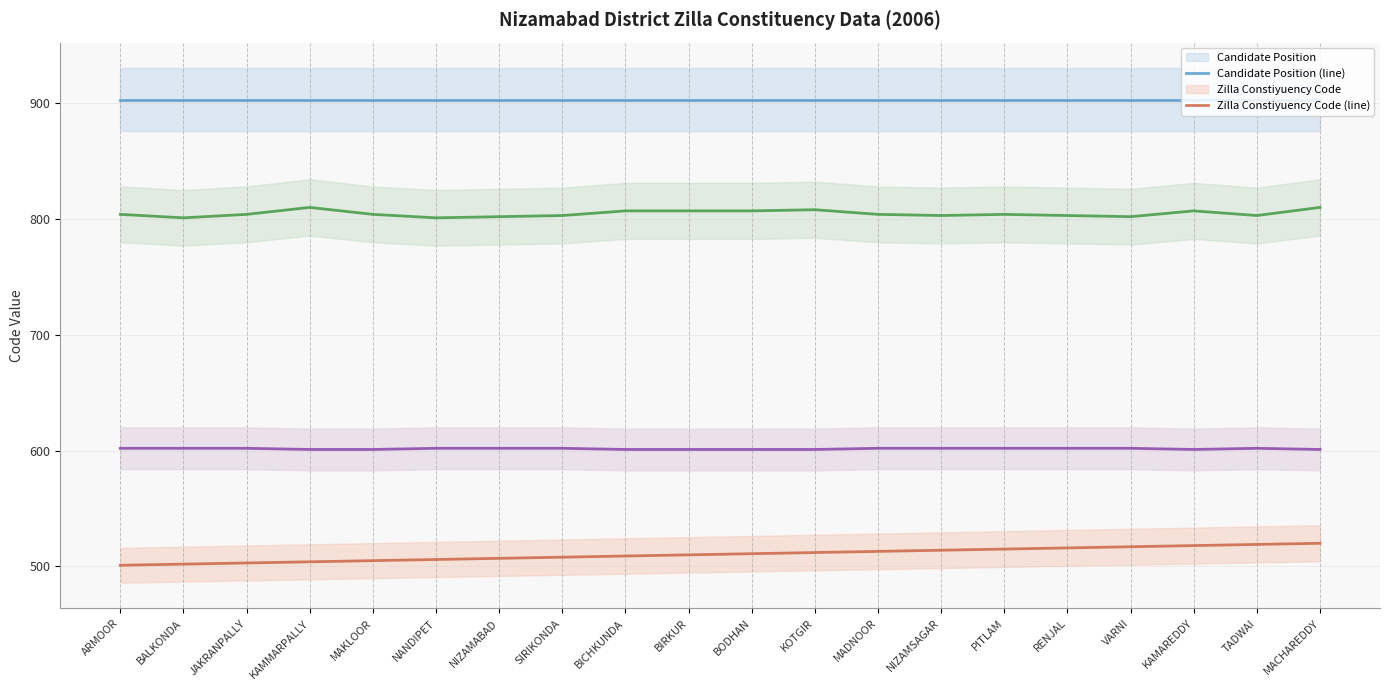

What is the greatest value displayed?

903